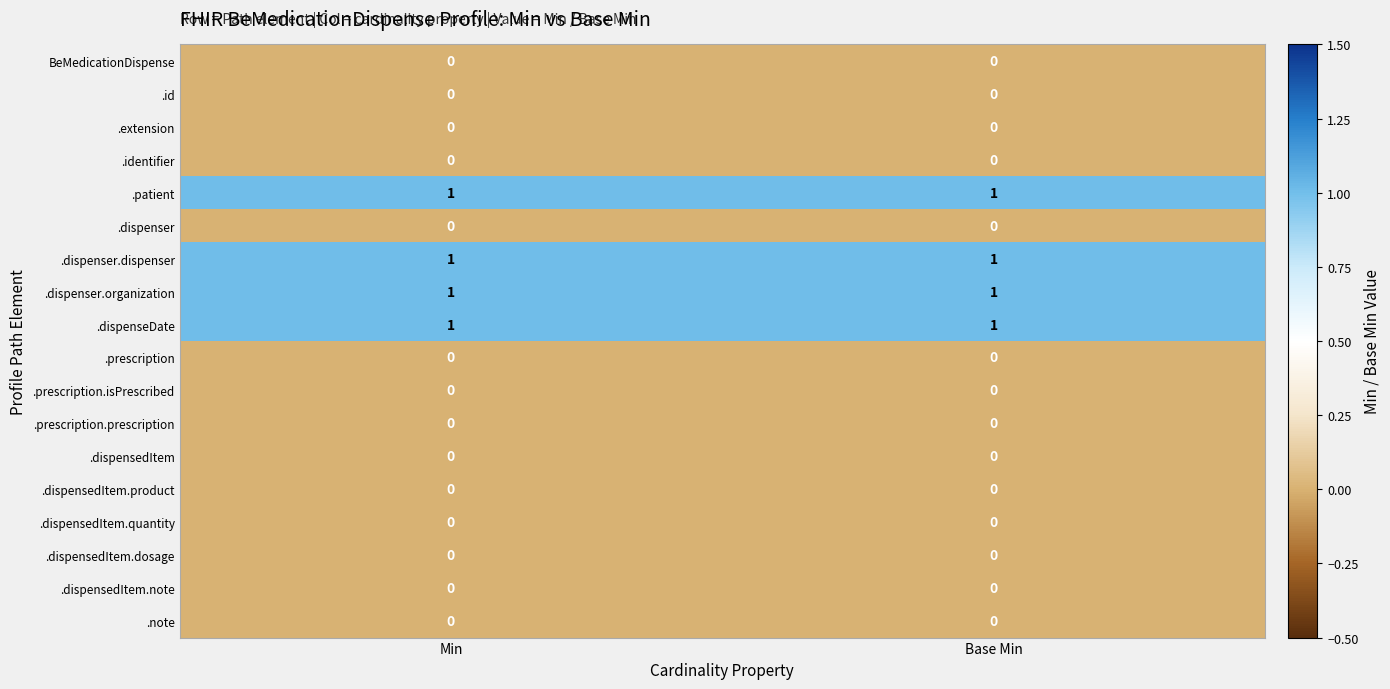

At how many categories does at least one series exceed 0?

2